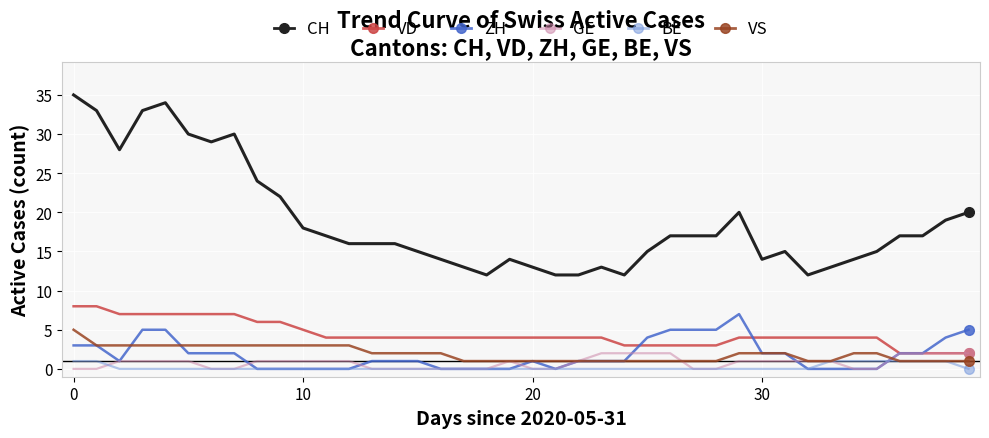

Which series has the largest total across all categories?

CH